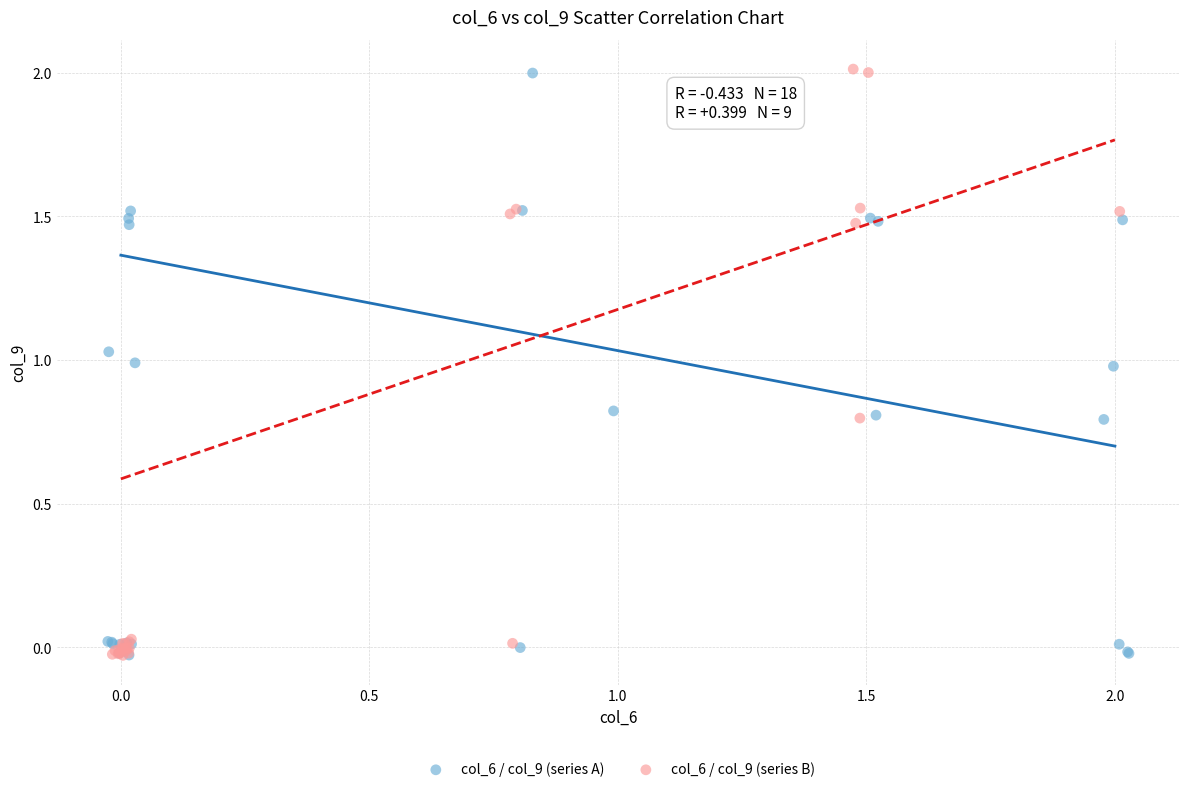

What are all the series names shown in the legend?

col_6 / col_9 (series A), col_6 / col_9 (series B)